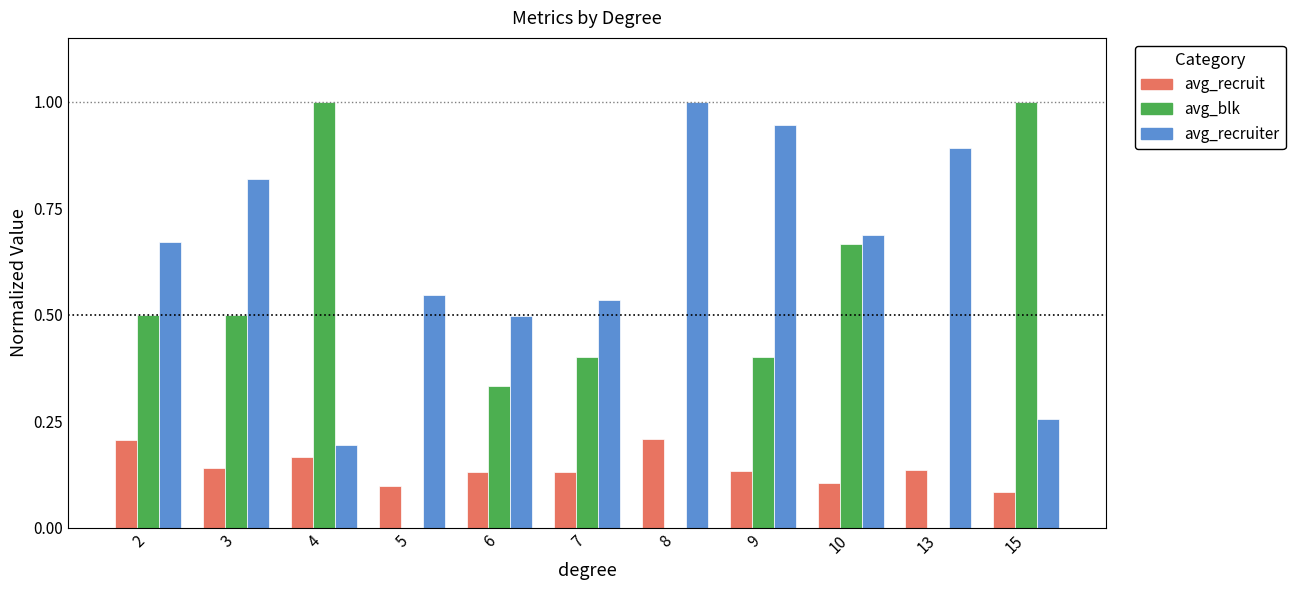

What is the total value across all series at 4?

1.4